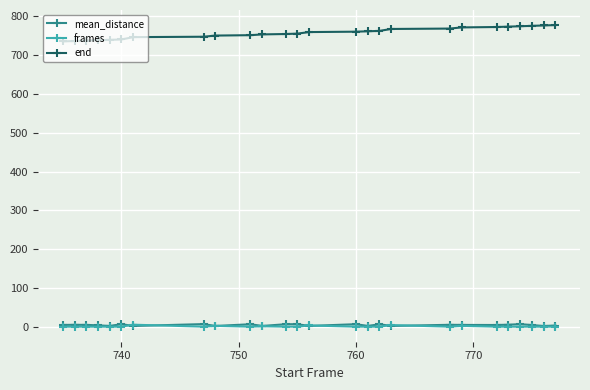

Which series has the largest total across all categories?

end